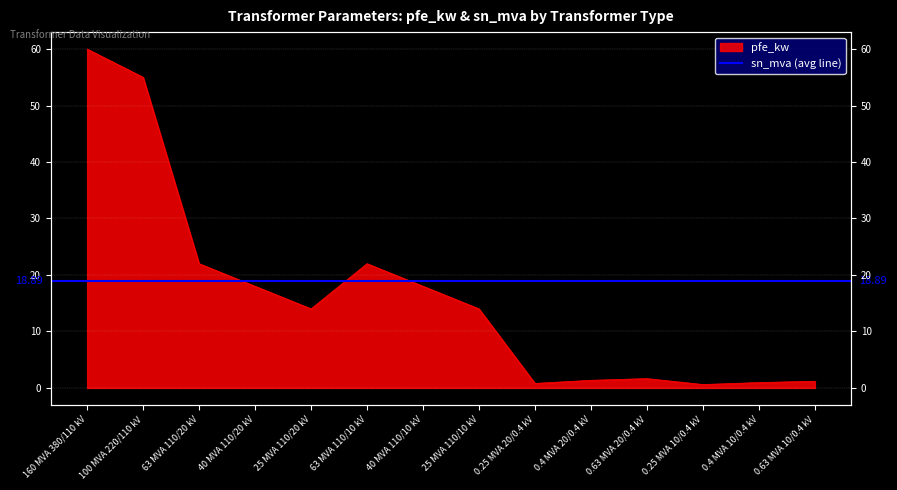

Which category has the lowest value across all series?

0.25 MVA 10/0.4 kV